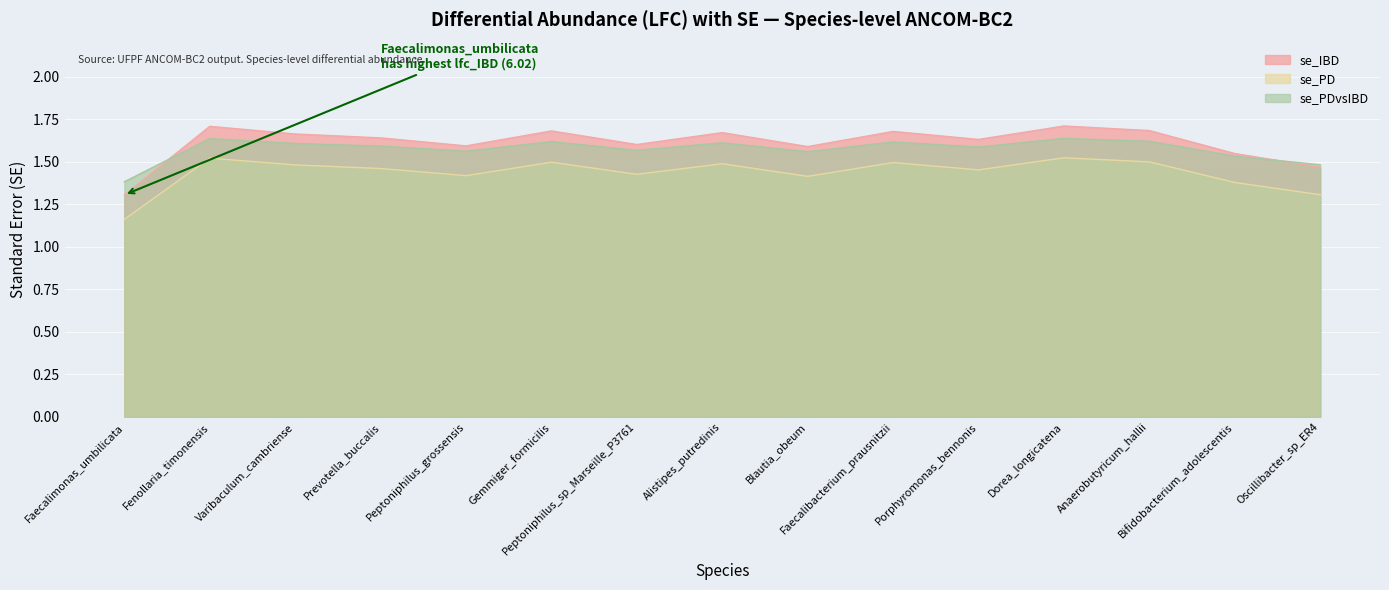

At which category does se_PD reach its first local peak?

Fenollaria_timonensis